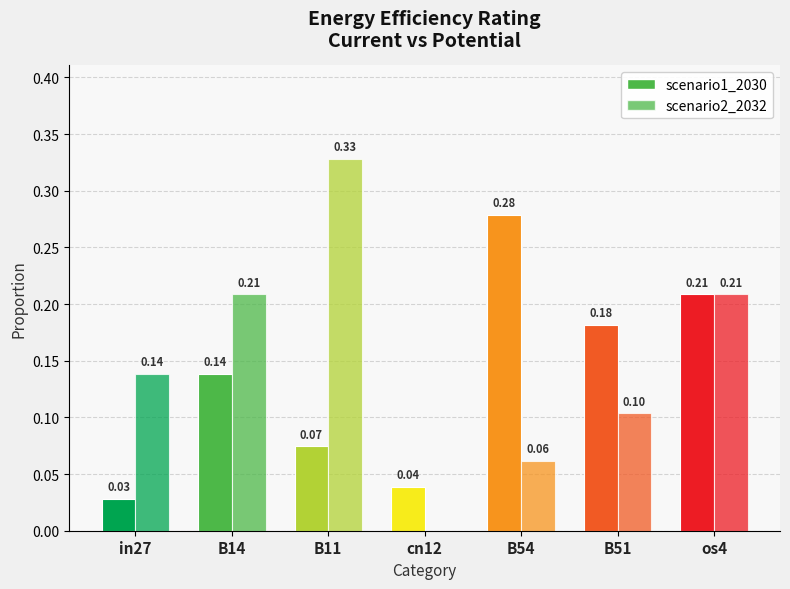

Which series has the largest total across all categories?

scenario2_2032